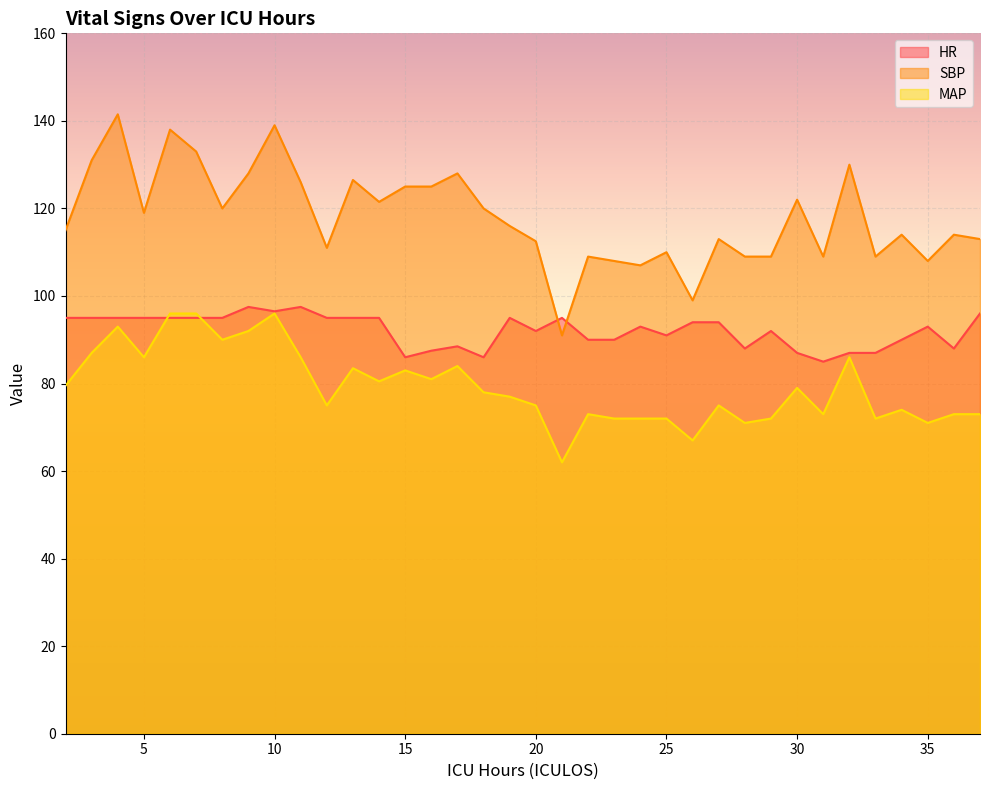

Rank the categories by SBP value from highest to lowest.

4, 10, 6, 7, 3, 32, 9, 17, 13, 11, 15, 16, 30, 14, 8, 18, 5, 19, 2, 34, 36, 27, 37, 20, 12, 25, 22, 28, 29, 31, 33, 23, 35, 24, 26, 21